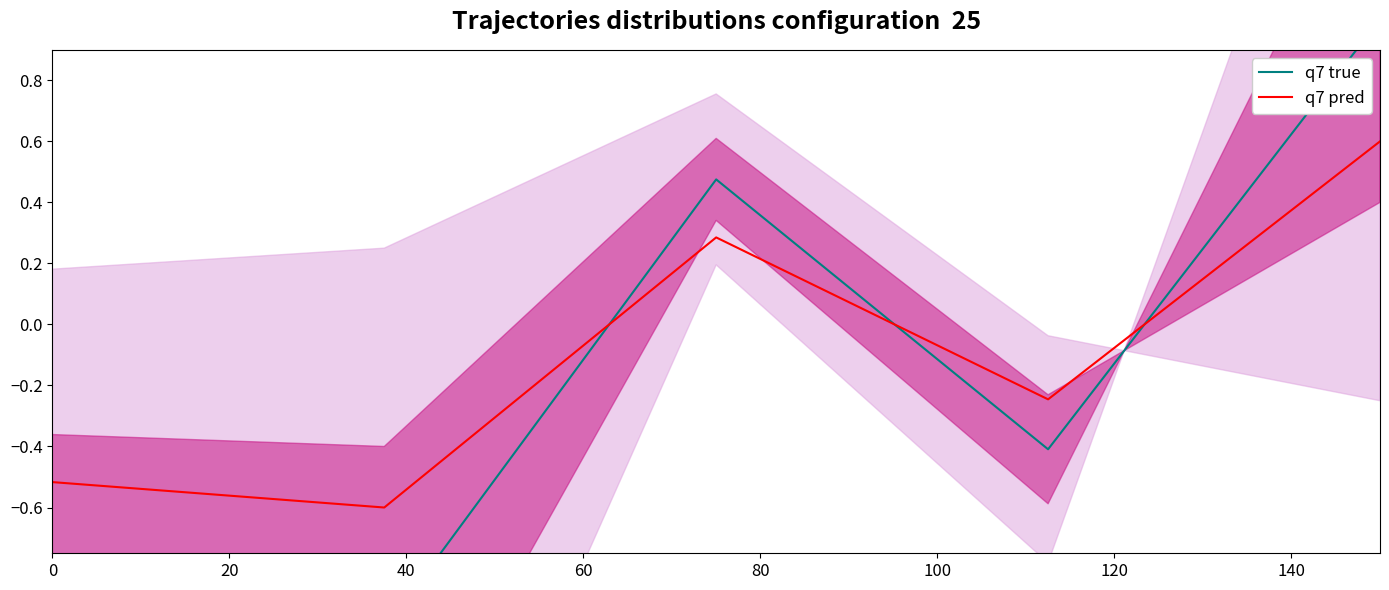

How many negative values does the q7 true series have?

3